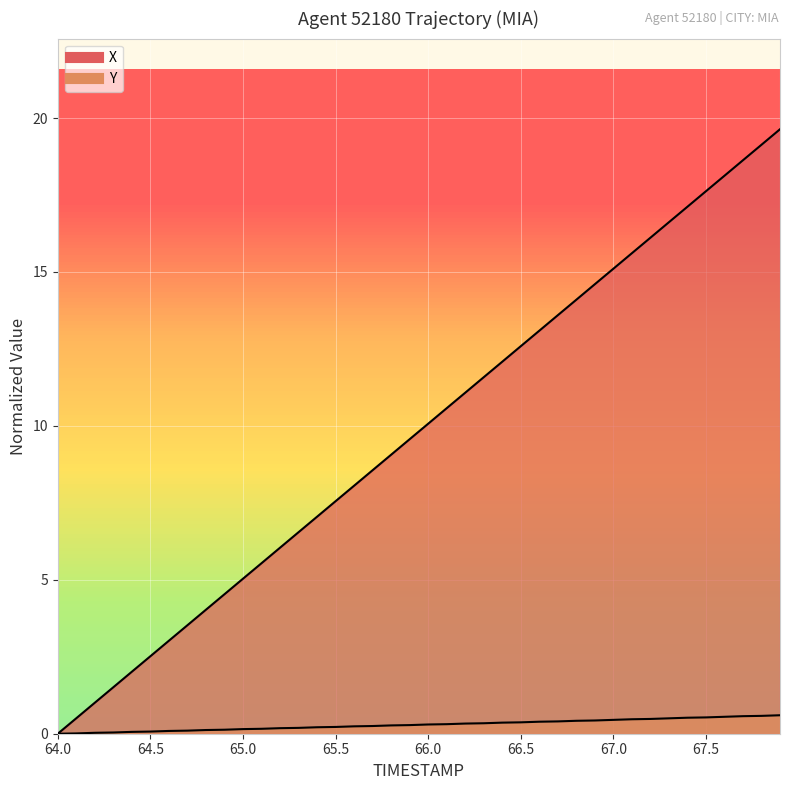

Which series has the largest range (max minus min)?

X